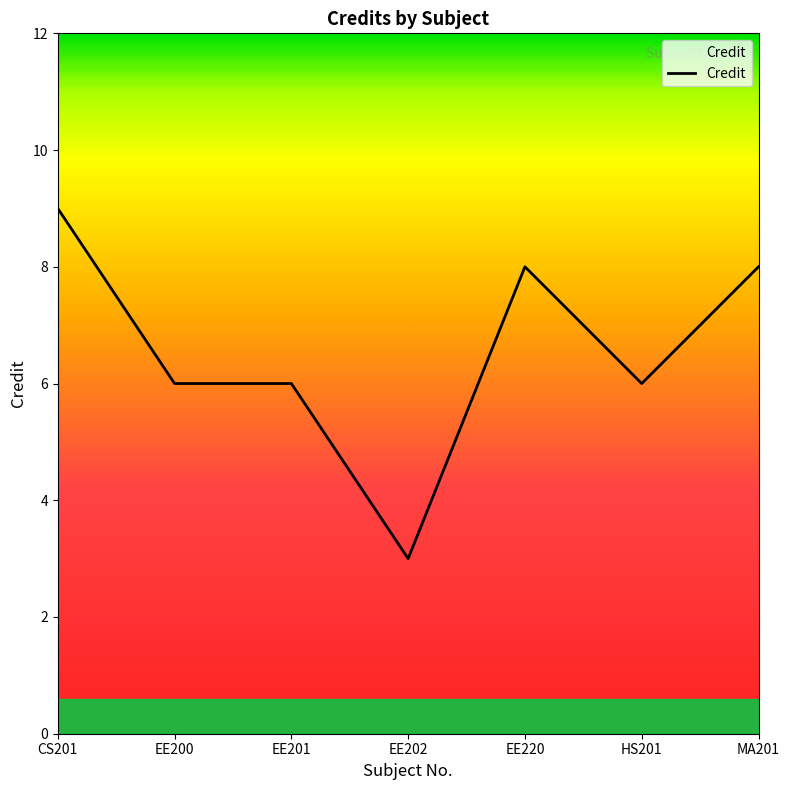

What is the difference between the maximum and minimum values?

6